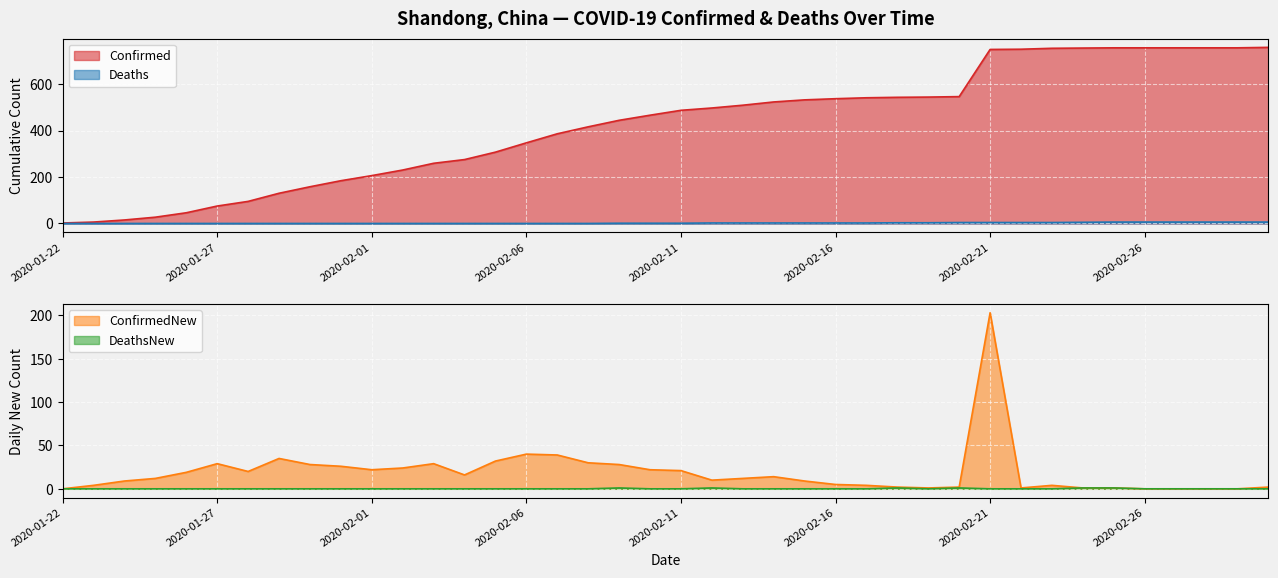

What is the label of the 34th point from the left?

2020-02-24